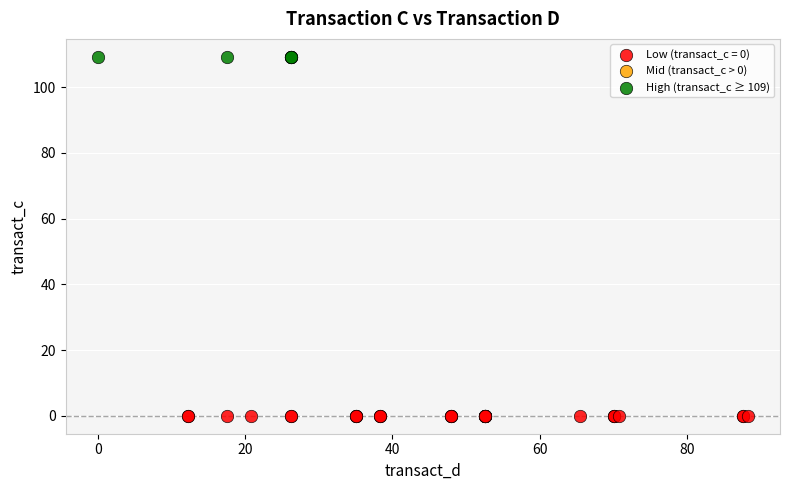

Which series reaches the minimum Y coordinate?

Low (transact_c = 0)